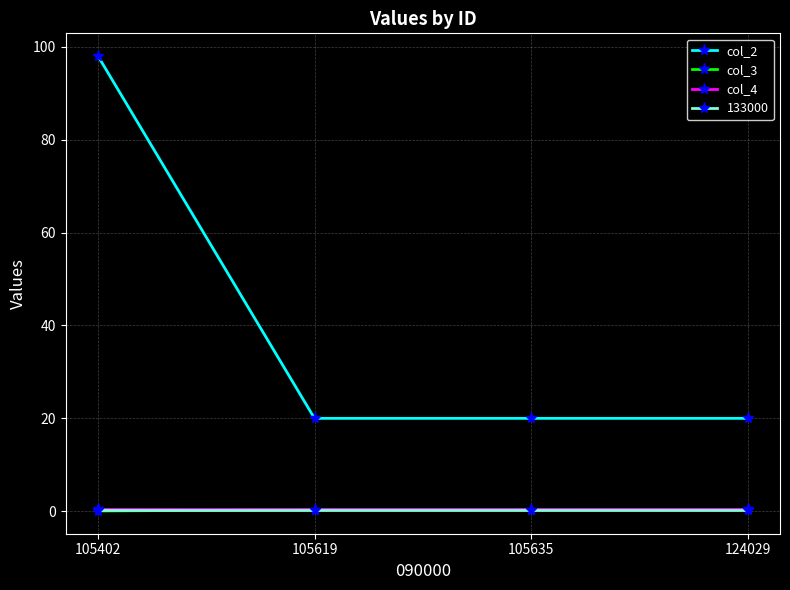

The col_4 series shows 0.4 at 105635. True or false?

True